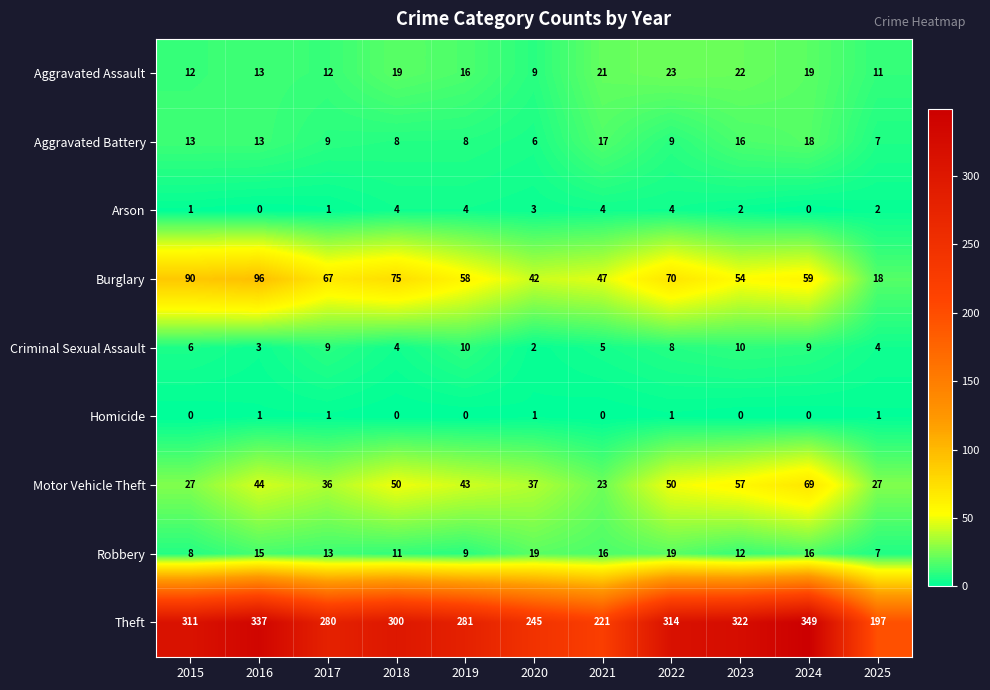

How many data points does each series have?

11